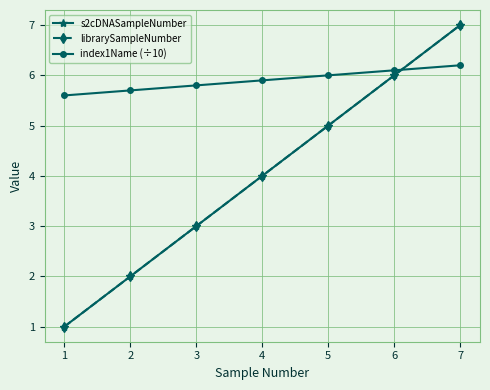

Is this an area chart (filled region under the line)?

No